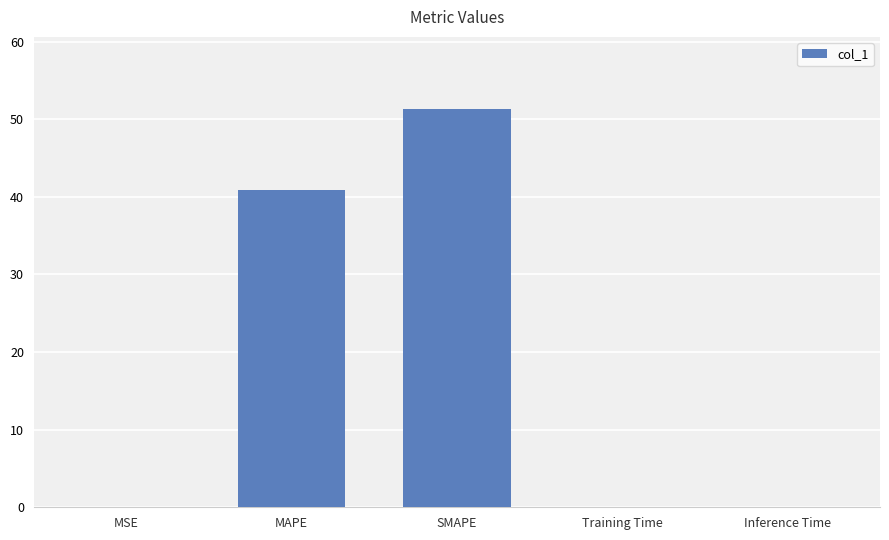

Between Training Time and MAPE, which is larger?

MAPE